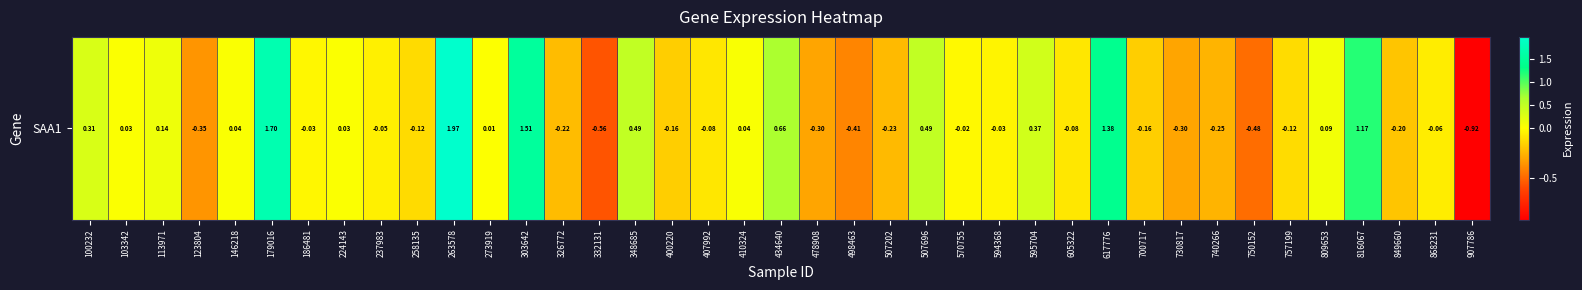

What is the difference between the maximum and minimum values?

2.9